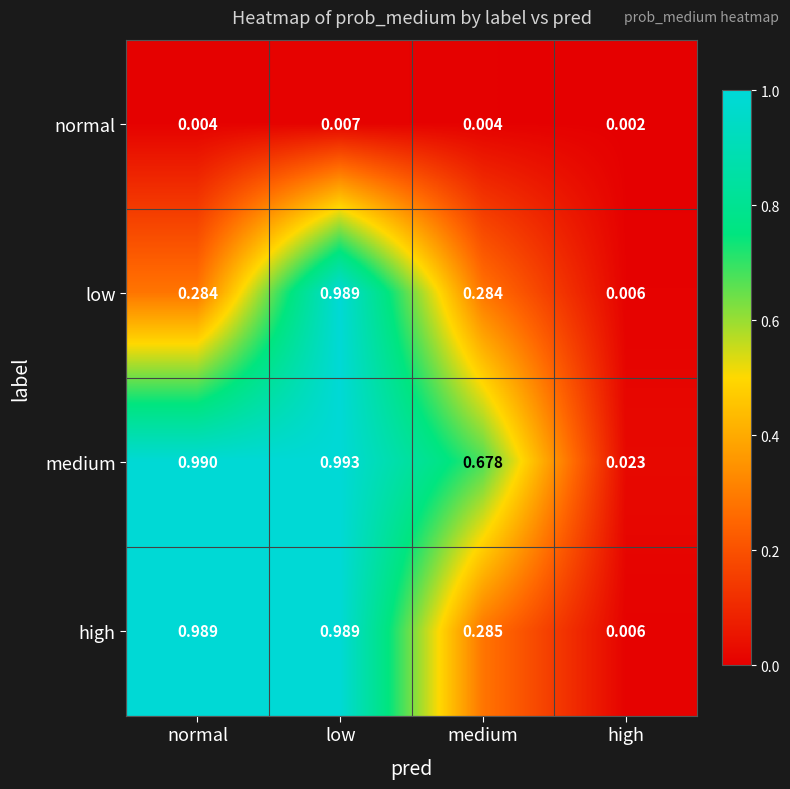

What is the total value across all series at medium?

1.3